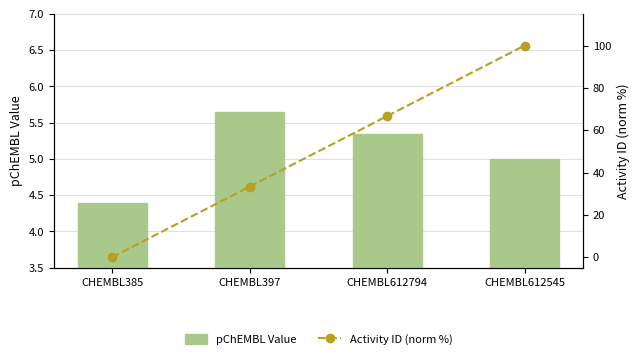

Where does the pChEMBL Value series first go above 5?

CHEMBL397